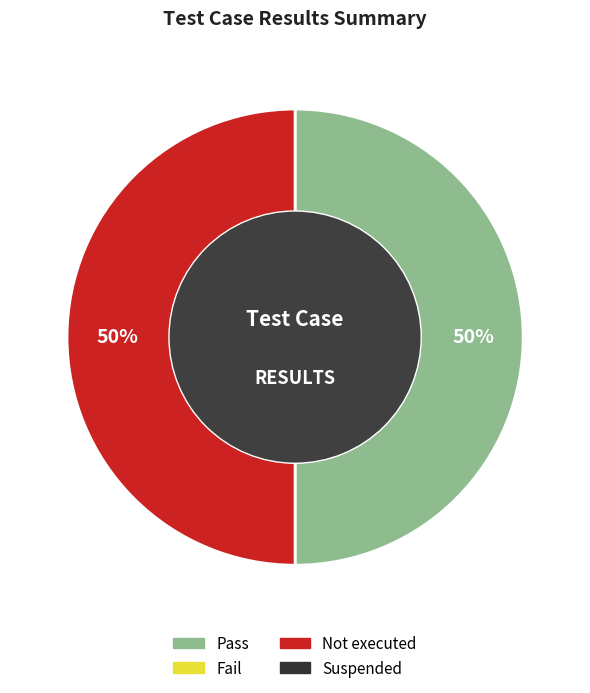

To the nearest percent, what is the average slice percentage?

50%